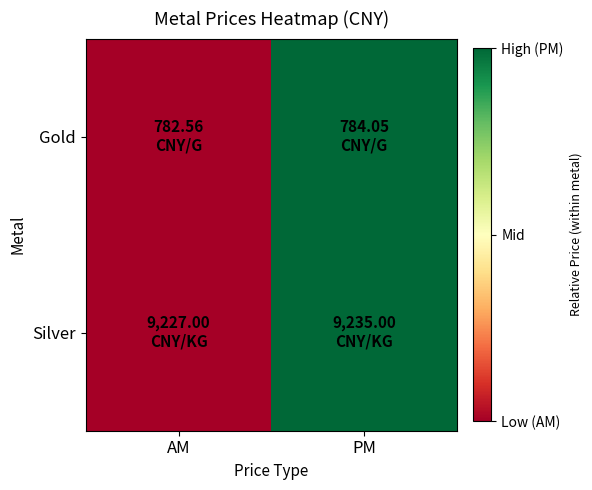

Count the number of categories in the chart.

2